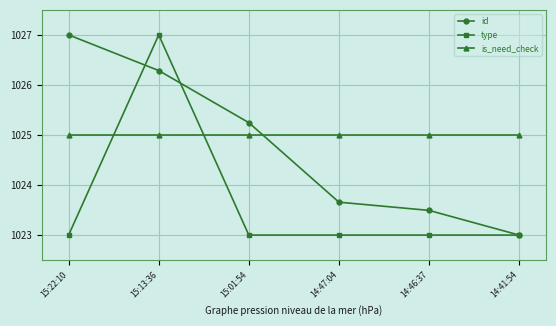

At 15:01:54, list the series in order from largest to smallest.

id, is_need_check, type